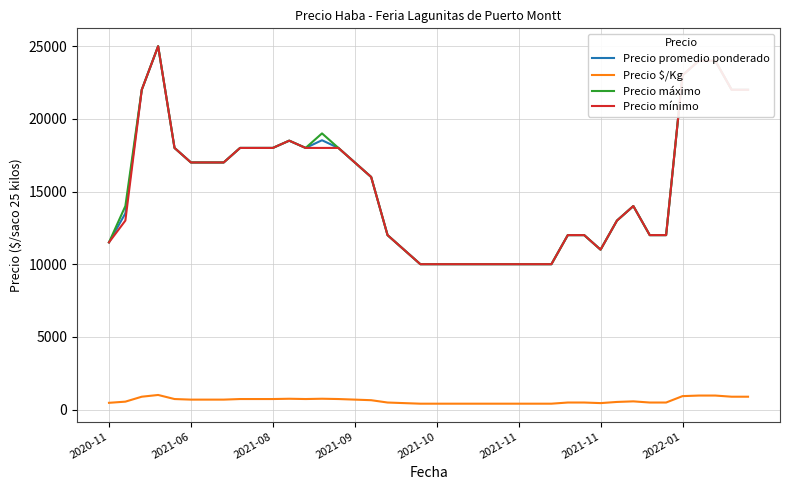

How many lines are shown in the chart?

4